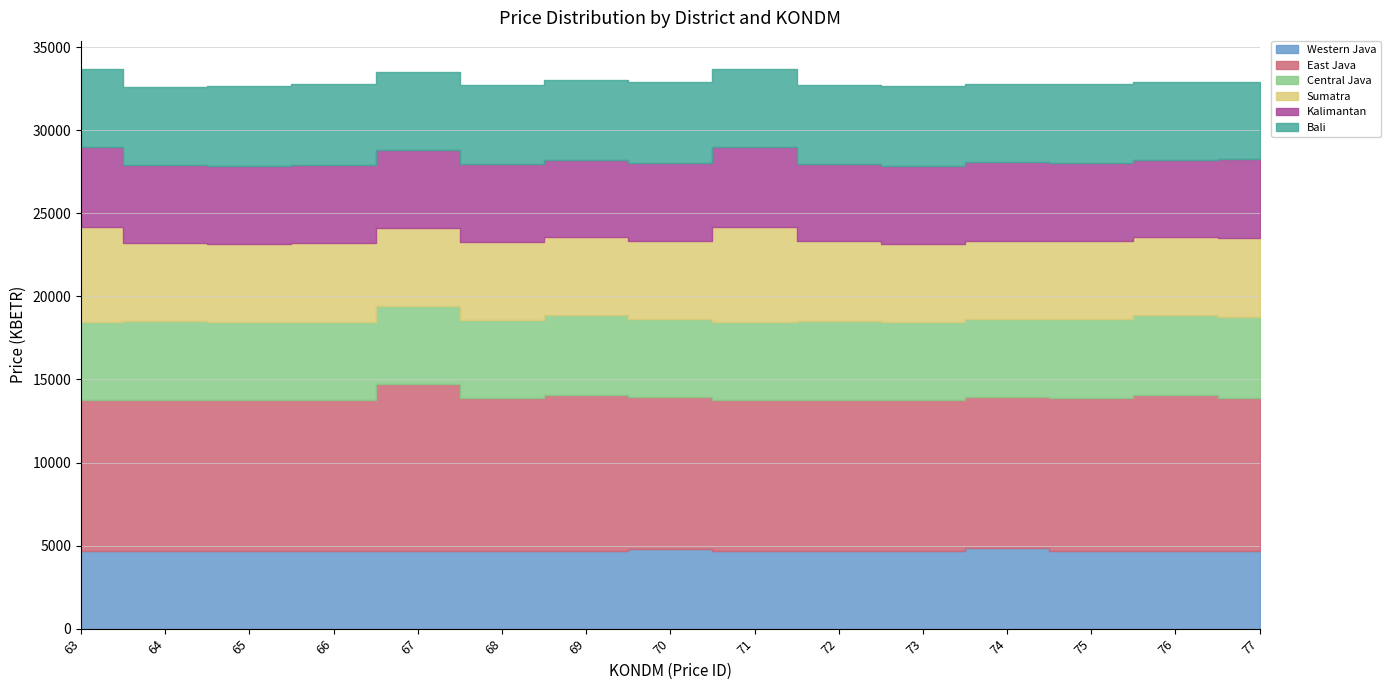

Reading left to right, list all the values displayed in this chart.

Western Java: 4687.2	4687.2	4687.2	4687.2	4687.2	4687.2	4687.2	4777.9	4687.2	4687.2	4687.2	4868.5	4687.2	4687.2	4687.2
East Java: 9066.2	9066.2	9066.2	9066.2	10068.0	9224.8	9392.6	9179.5	9066.2	9066.2	9066.2	9066.2	9224.8	9392.6	9179.5
Central Java: 4732.6	4777.9	4687.2	4687.2	4687.2	4687.2	4777.9	4687.2	4732.6	4777.9	4687.2	4687.2	4732.6	4777.9	4868.5
Sumatra: 5666.4	4687.2	4732.6	4777.9	4687.2	4687.2	4687.2	4687.2	5666.4	4777.9	4732.6	4687.2	4687.2	4687.2	4777.9
Kalimantan: 4868.5	4687.2	4687.2	4687.2	4687.2	4687.2	4687.2	4687.2	4868.5	4687.2	4687.2	4777.9	4687.2	4687.2	4732.6
Bali: 4687.2	4687.2	4777.9	4868.5	4687.2	4732.6	4777.9	4868.5	4687.2	4732.6	4777.9	4687.2	4777.9	4687.2	4687.2